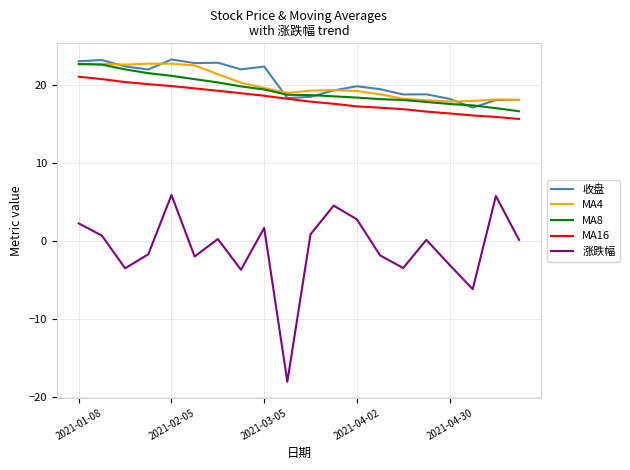

What is the minimum value for MA8?

16.6